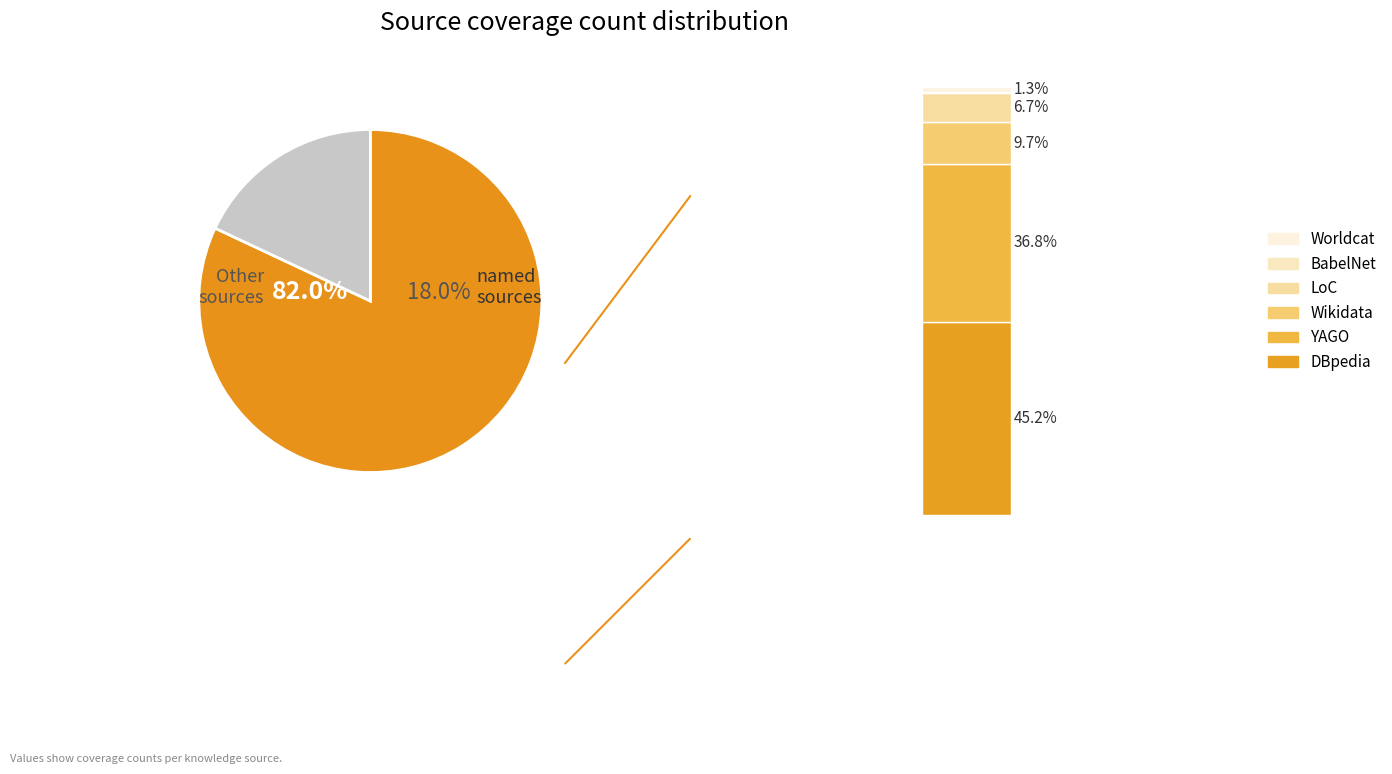

To the nearest percent, what percentage of the pie is LoC?

7%